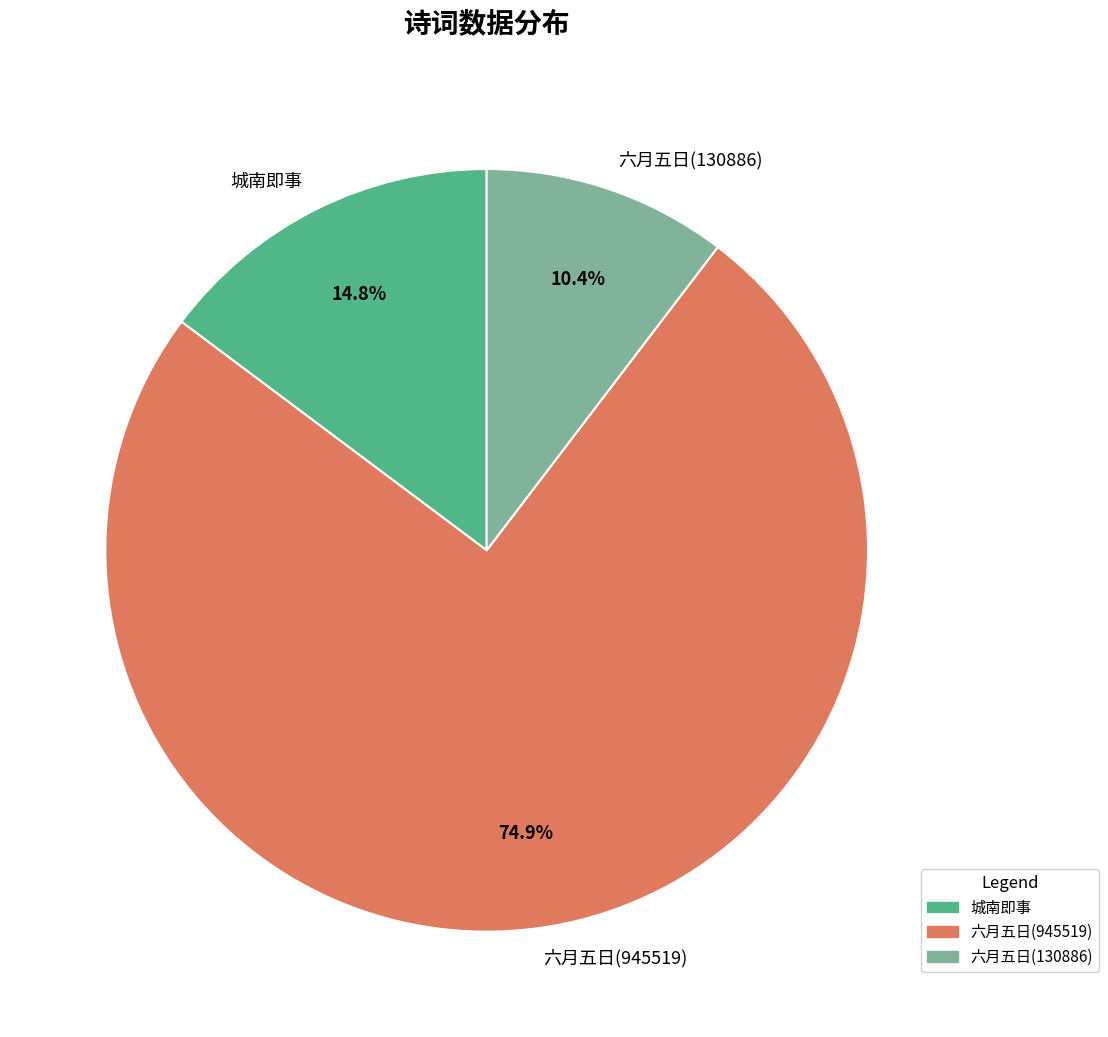

Between 六月五日(130886) and 城南即事, which is larger?

城南即事